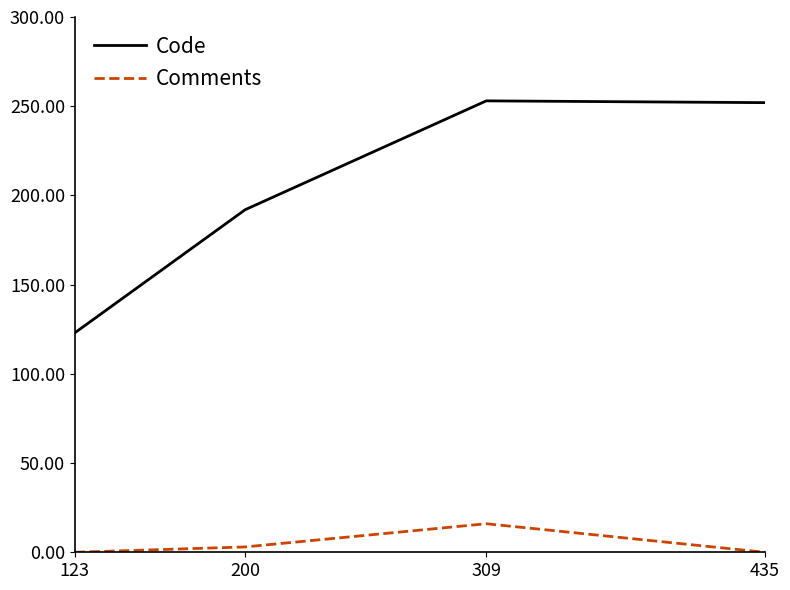

What are all the series names shown in the legend?

Code, Comments